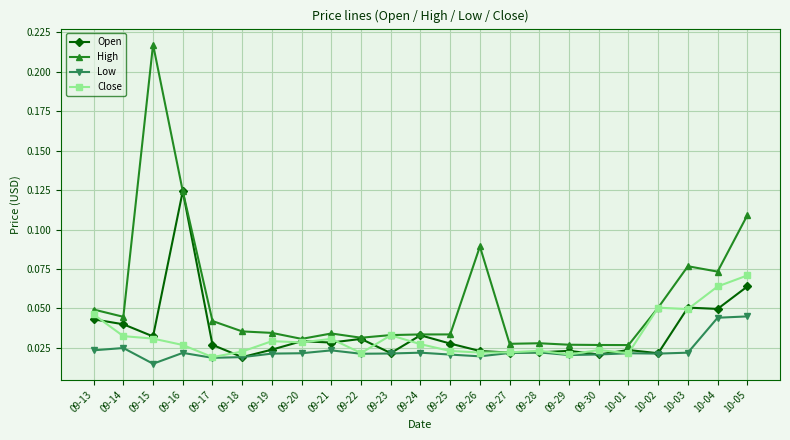

What is the label of the 1st point from the left?

09-13